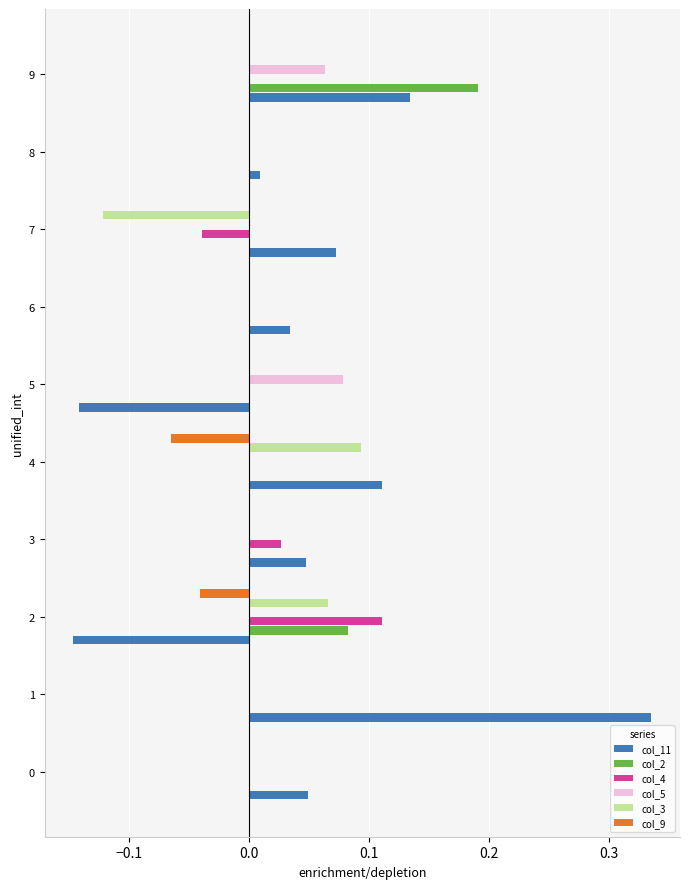

How many categories are shown in the chart?

10